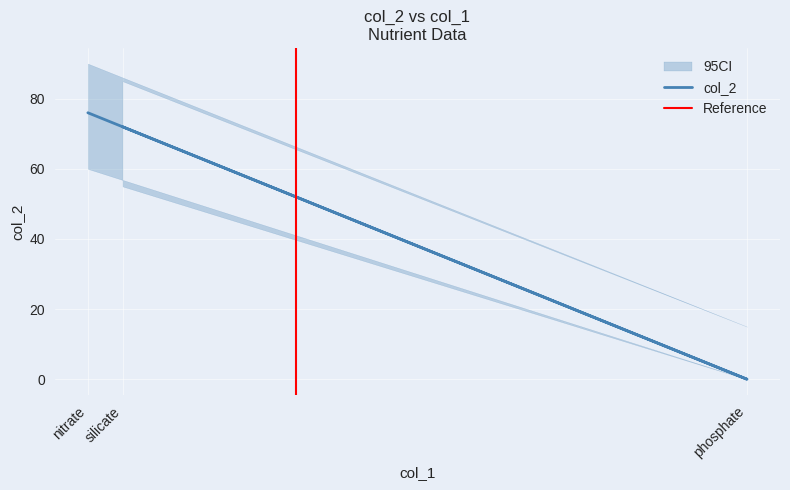

Rank the categories by value from highest to lowest.

nitrate, silicate, phosphate